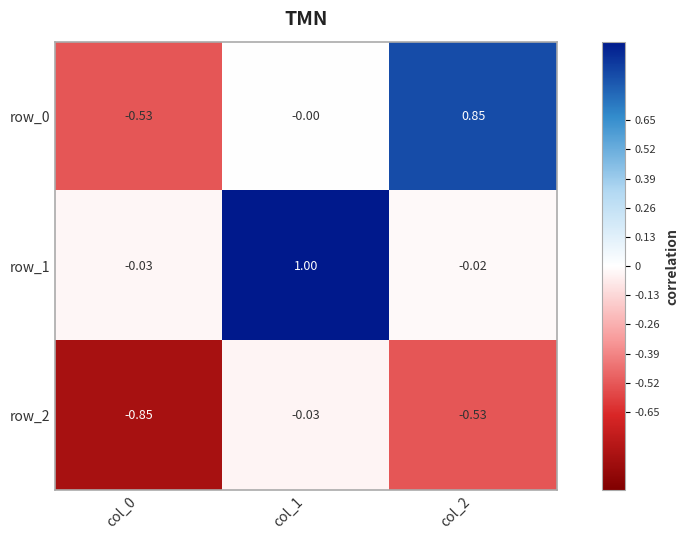

How many series are shown in this chart?

3